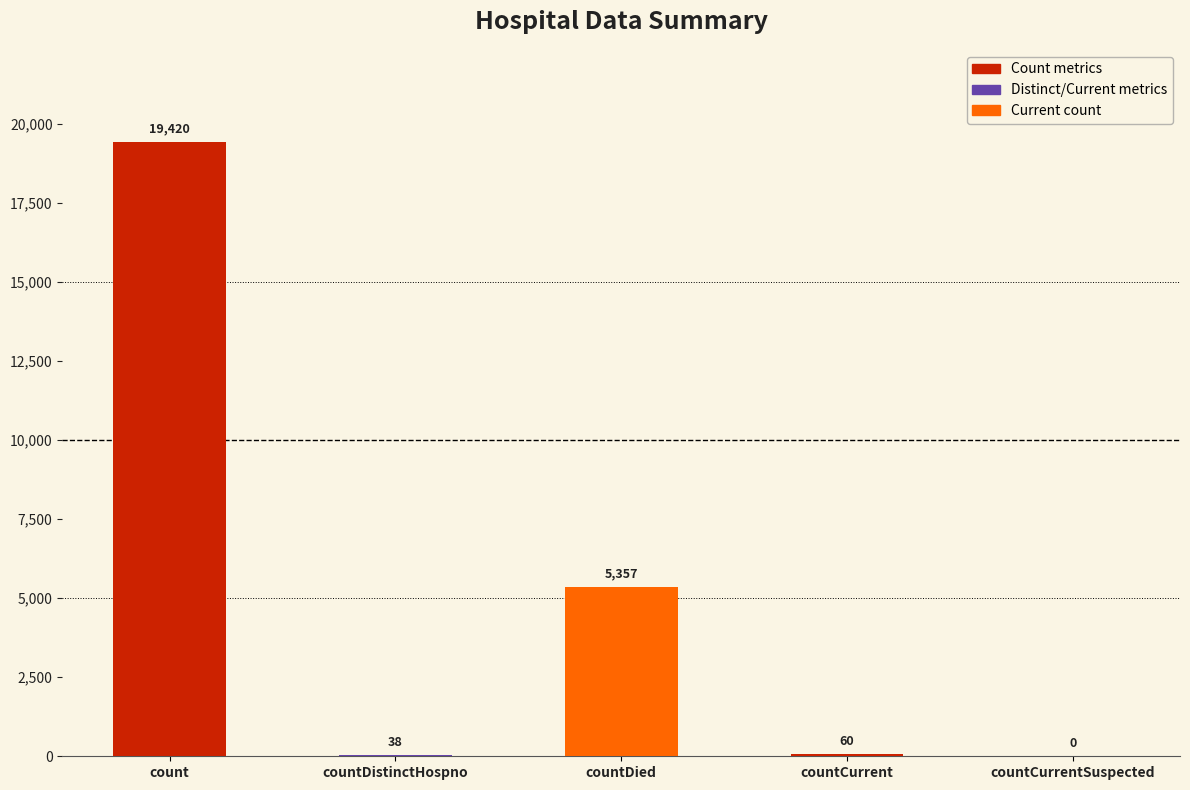

What is the approximate value at count?

19420